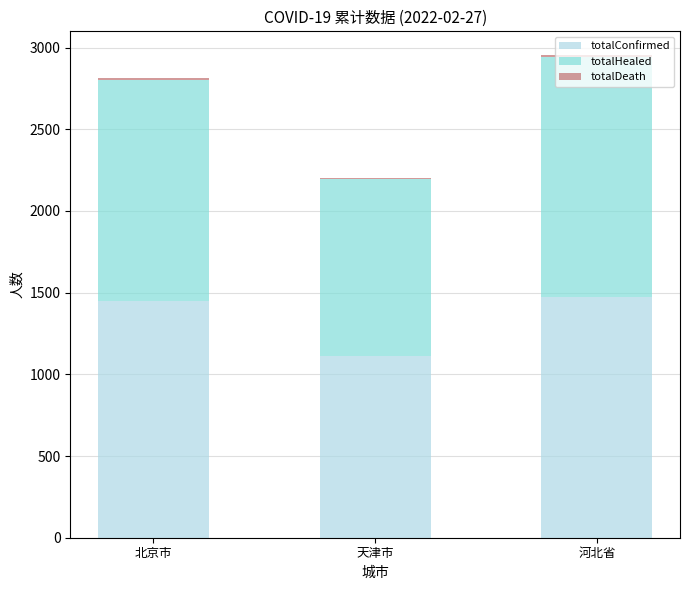

What is the total value across all series at 河北省?

2952